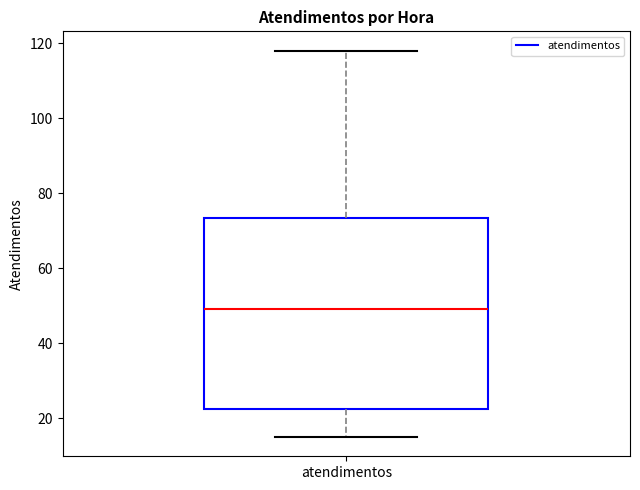

Where is the lower edge of the box for atendimentos on the y-axis? The values are not printed on the chart, so give them approximately, as read against the axis.

22